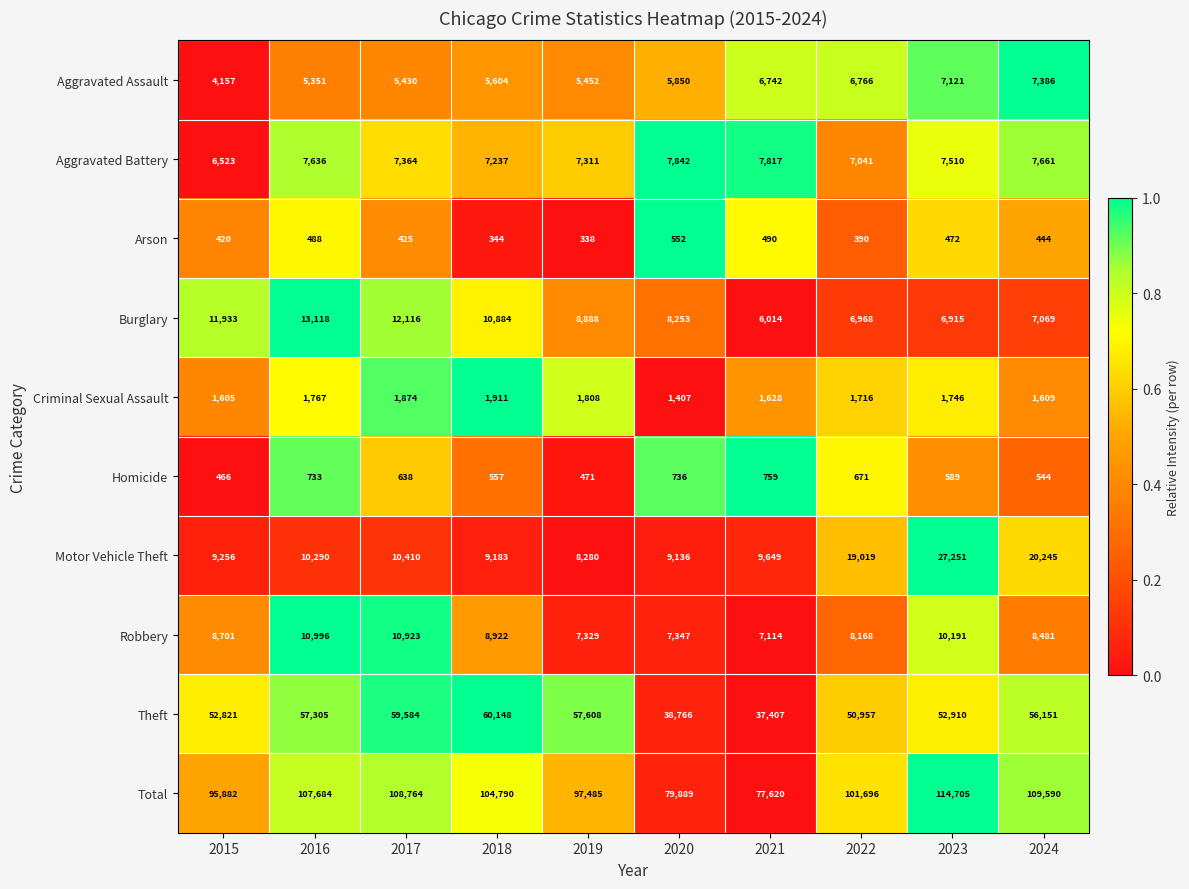

Is it true that Theft equals 56151 at 2024?

True